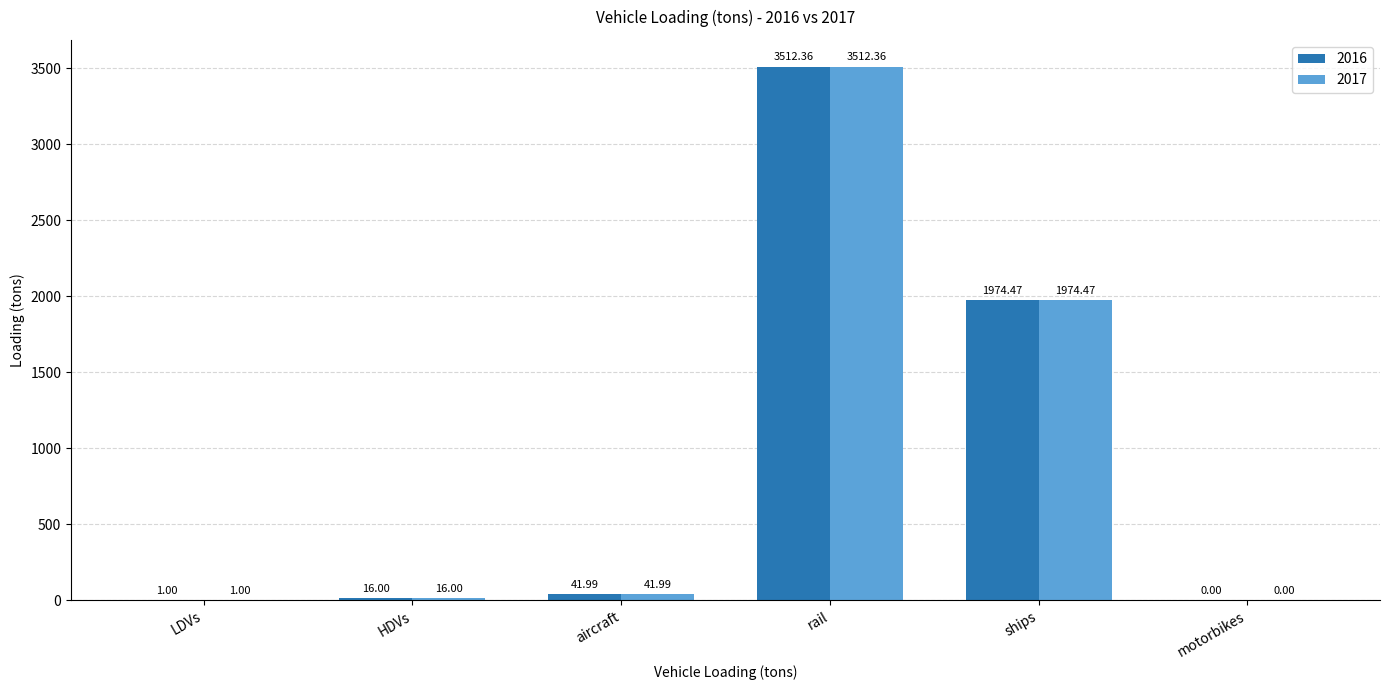

Read the 2016 value at rail.

3512.4